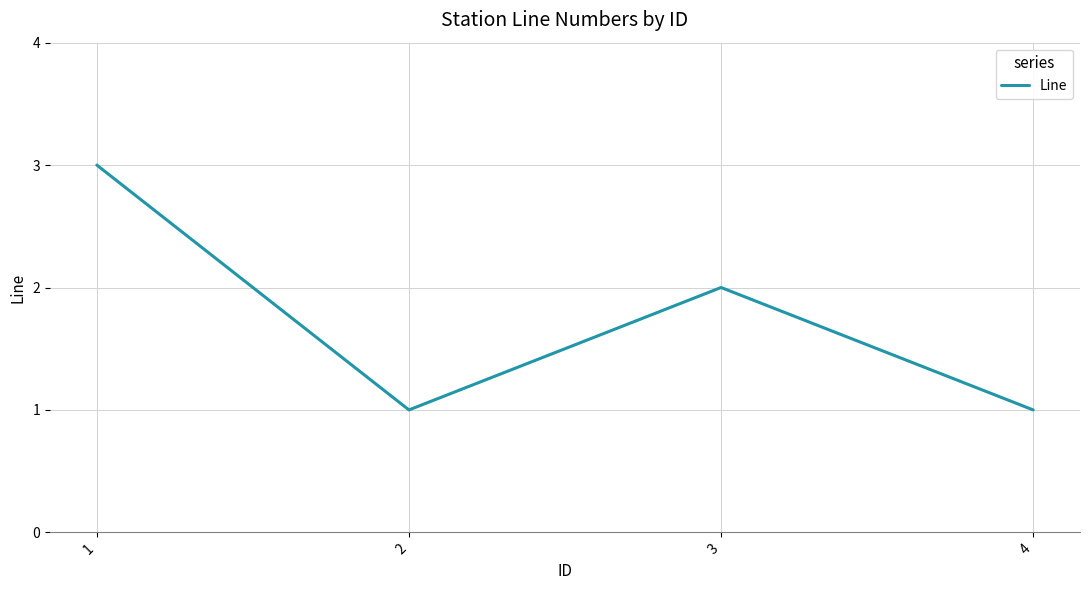

Does the chart display data point markers on the line(s)?

No